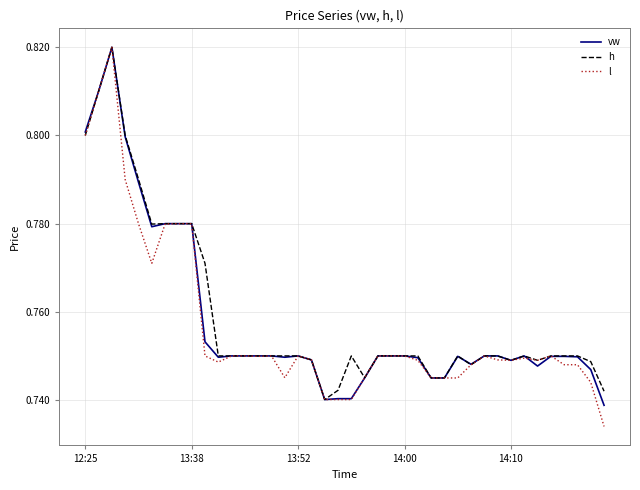

Which series has the largest range (max minus min)?

l